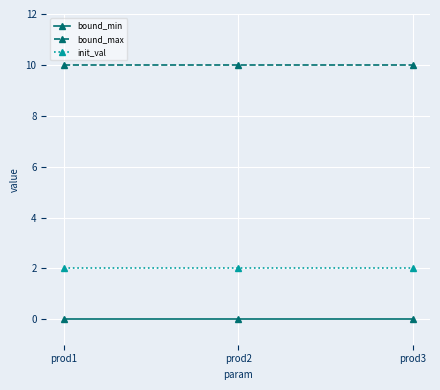

Reading right to left, what are all the values shown in this chart?

bound_min: 0	0	0
bound_max: 10	10	10
init_val: 2	2	2